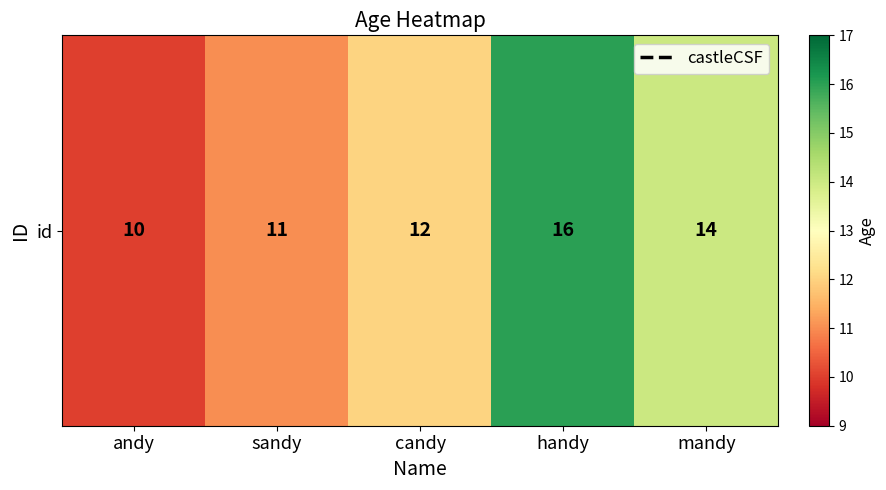

Rank the categories by value from lowest to highest.

andy, sandy, candy, mandy, handy